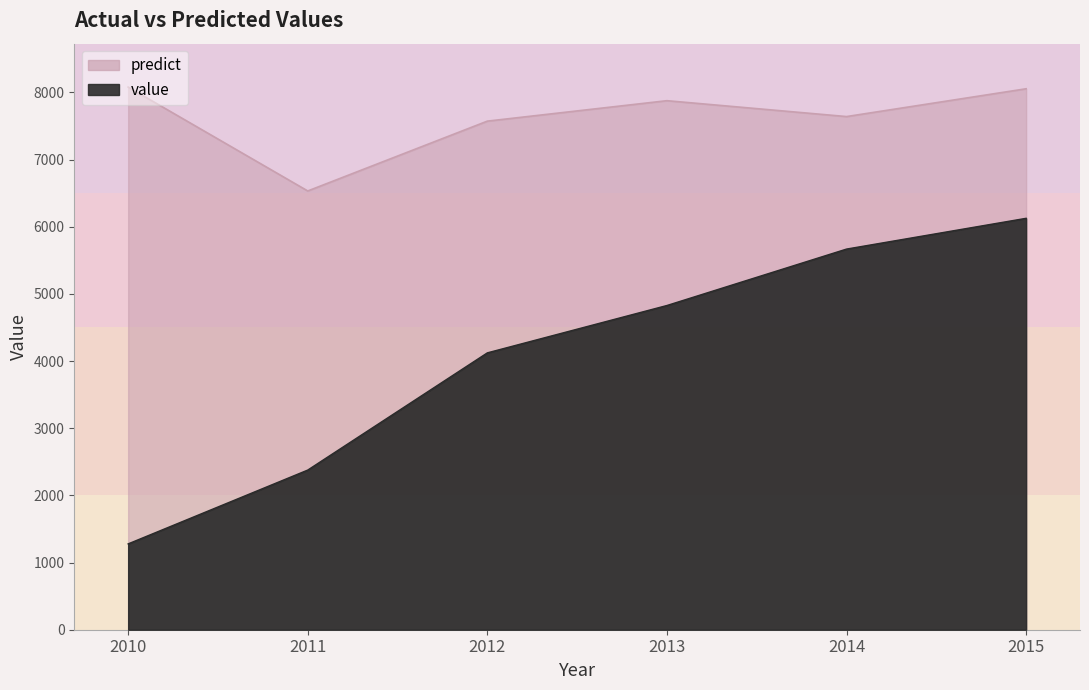

Which has a higher value, 2013 or 2014?

2014